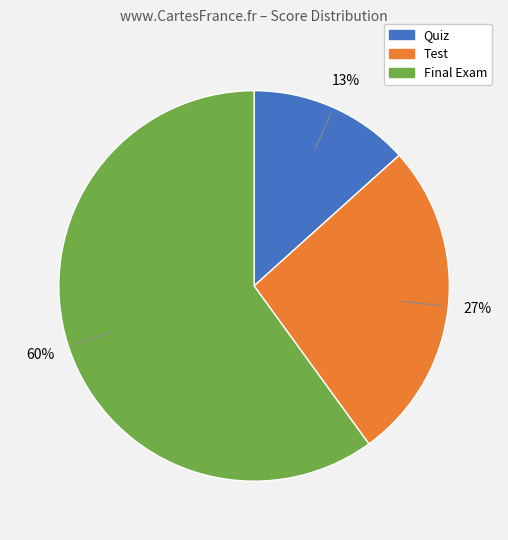

Rank the categories by value from highest to lowest.

Final Exam, Test, Quiz